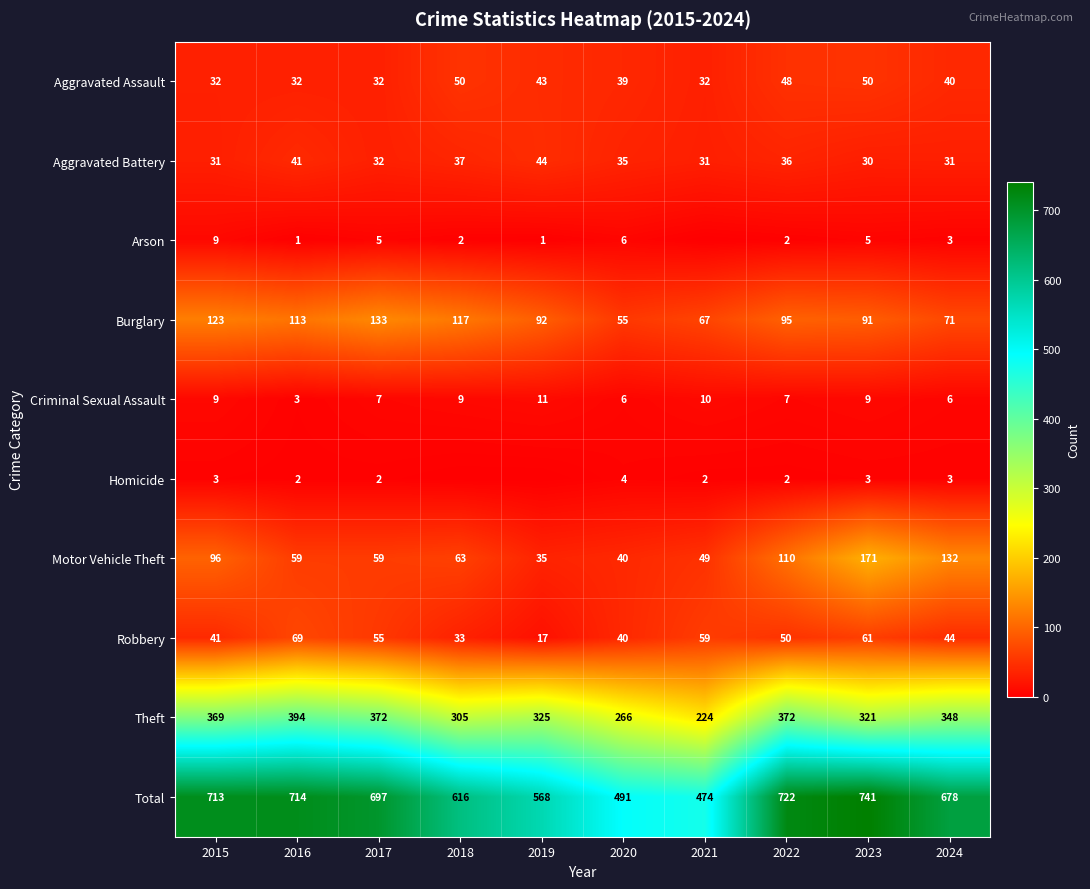

Is the value of Criminal Sexual Assault at 2021 greater than the value of Arson at 2019?

Yes